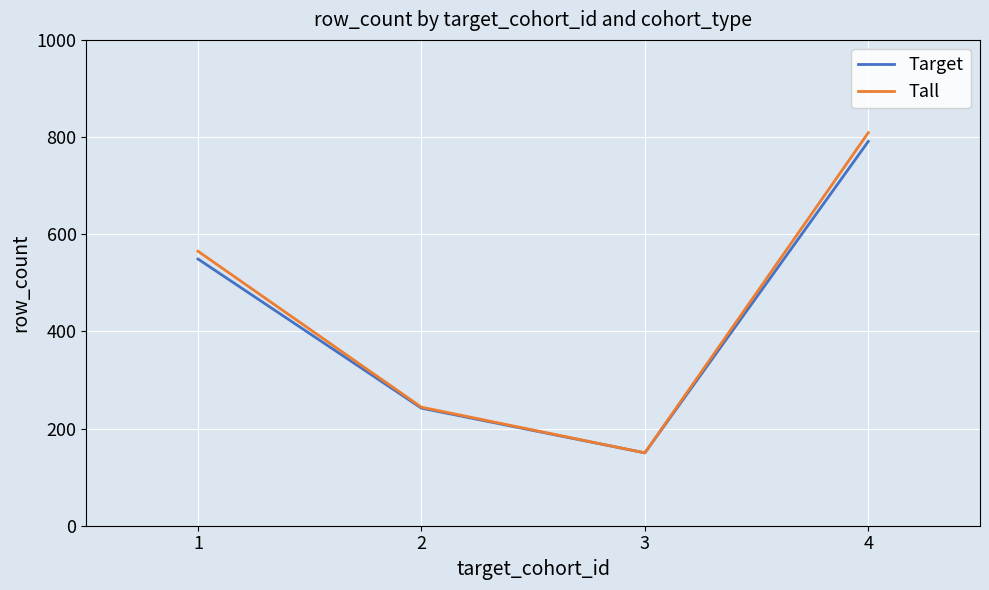

Reading left to right, list all the values displayed in this chart.

Target: 549	242	150	791
Tall: 565	244	150	809